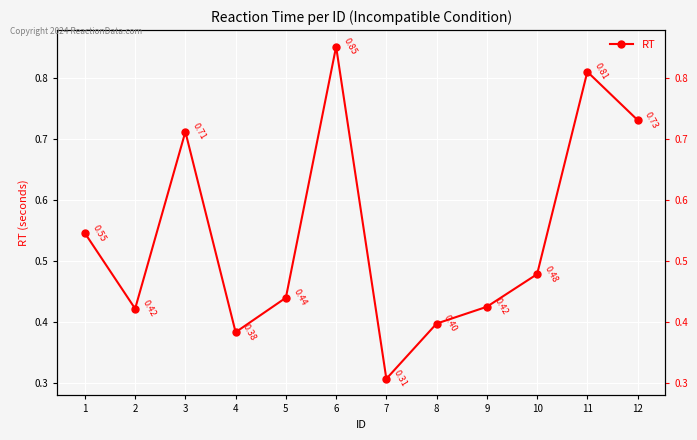

Which label corresponds to the largest value in the chart?

6